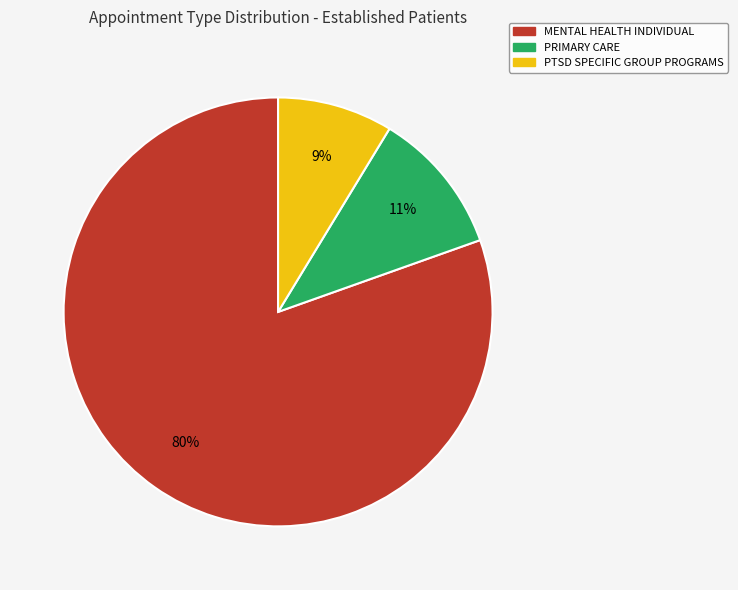

True or false: MENTAL HEALTH INDIVIDUAL accounts for 91% of the total.

False